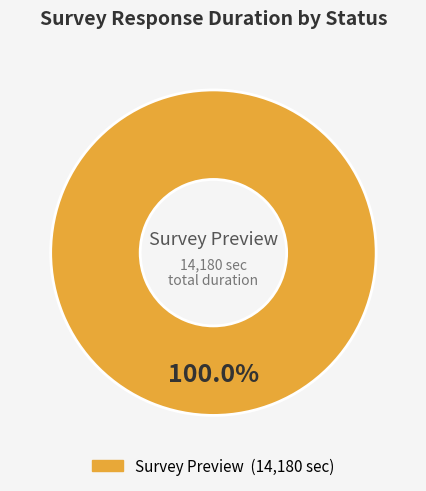

Which category accounts for the majority?

Survey Preview